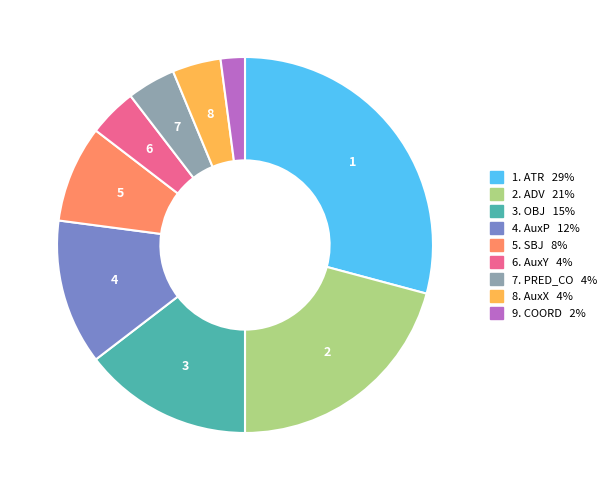

Does any single category account for the majority?

No